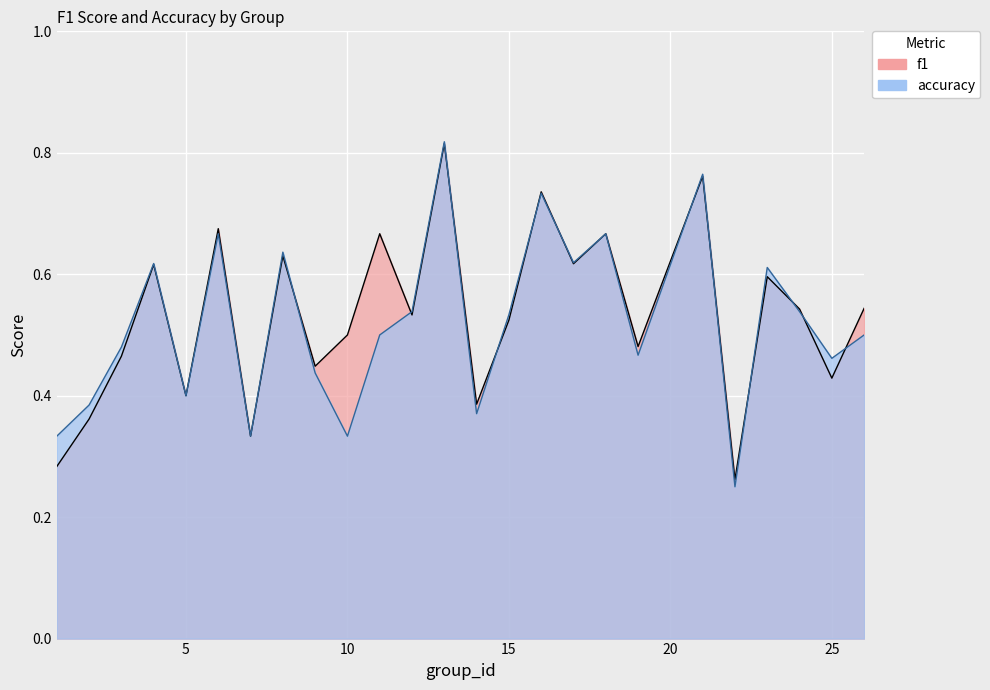

Between 2 and 13, which series saw the biggest shift?

f1